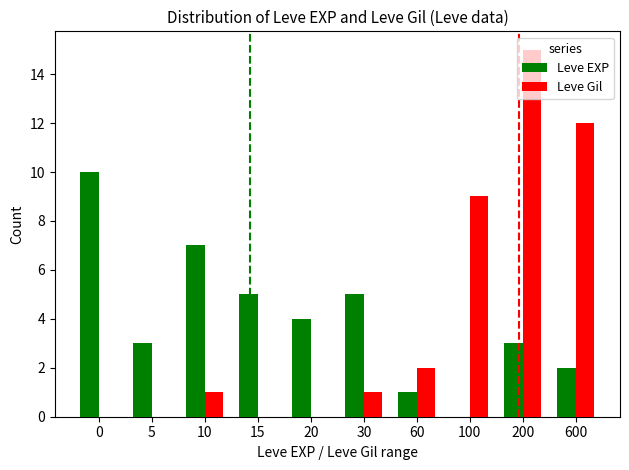

Reading left to right, what are all the values shown in this chart?

Leve EXP: 0=10	5=3	10=7	15=5	20=4	30=5	60=1	100=0	200=3	600=2
Leve Gil: 0=0	5=0	10=1	15=0	20=0	30=1	60=2	100=9	200=15	600=12